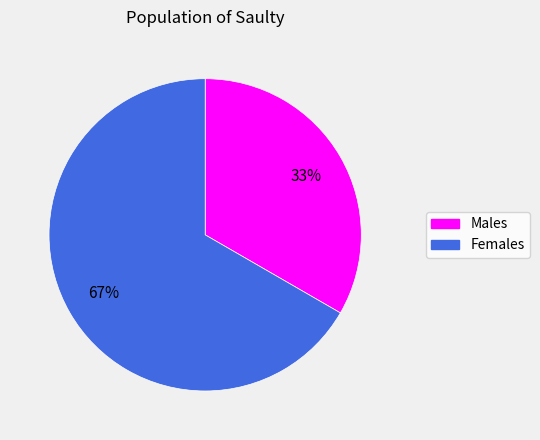

To the nearest percent, what is the average slice percentage?

50%